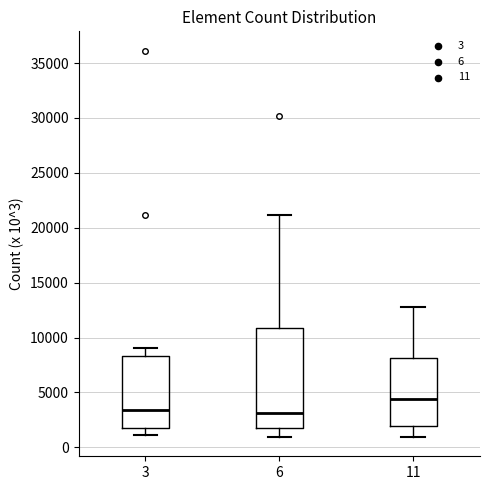

Which box's median line is the highest?

11